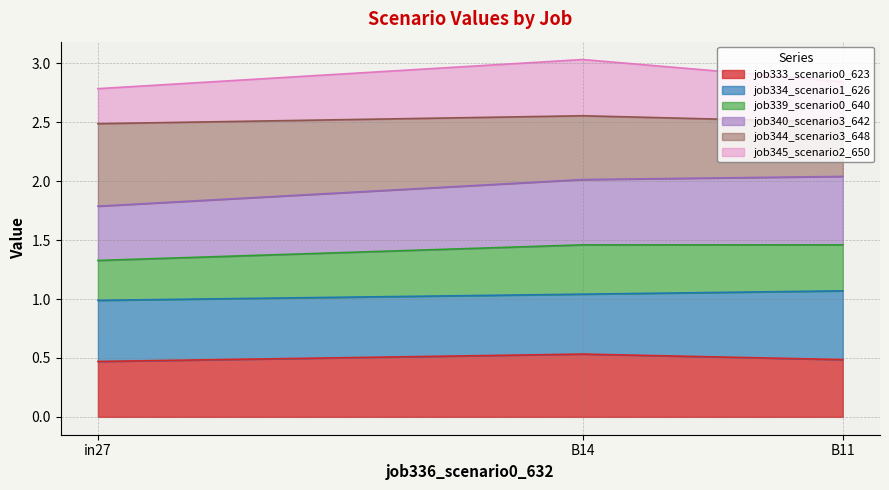

True or false: job333_scenario0_623 has a value of 0.8 at B14.

False